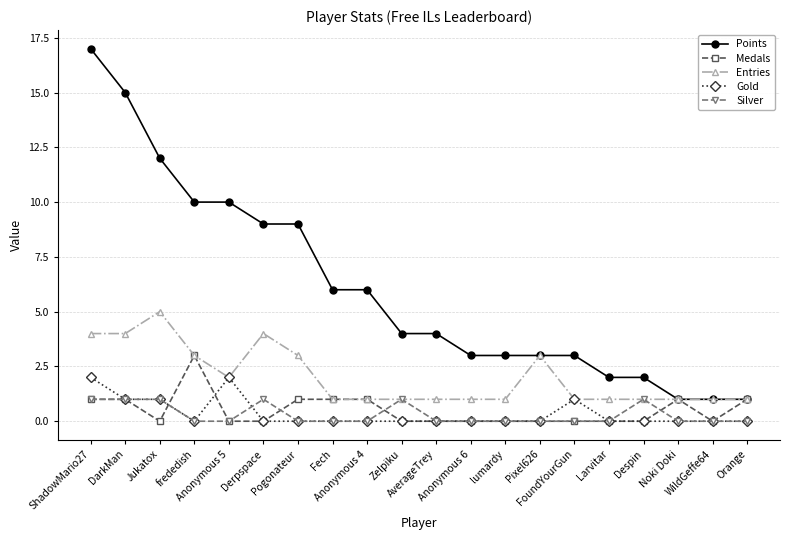

What is the label of the 12th point from the right?

Anonymous 4